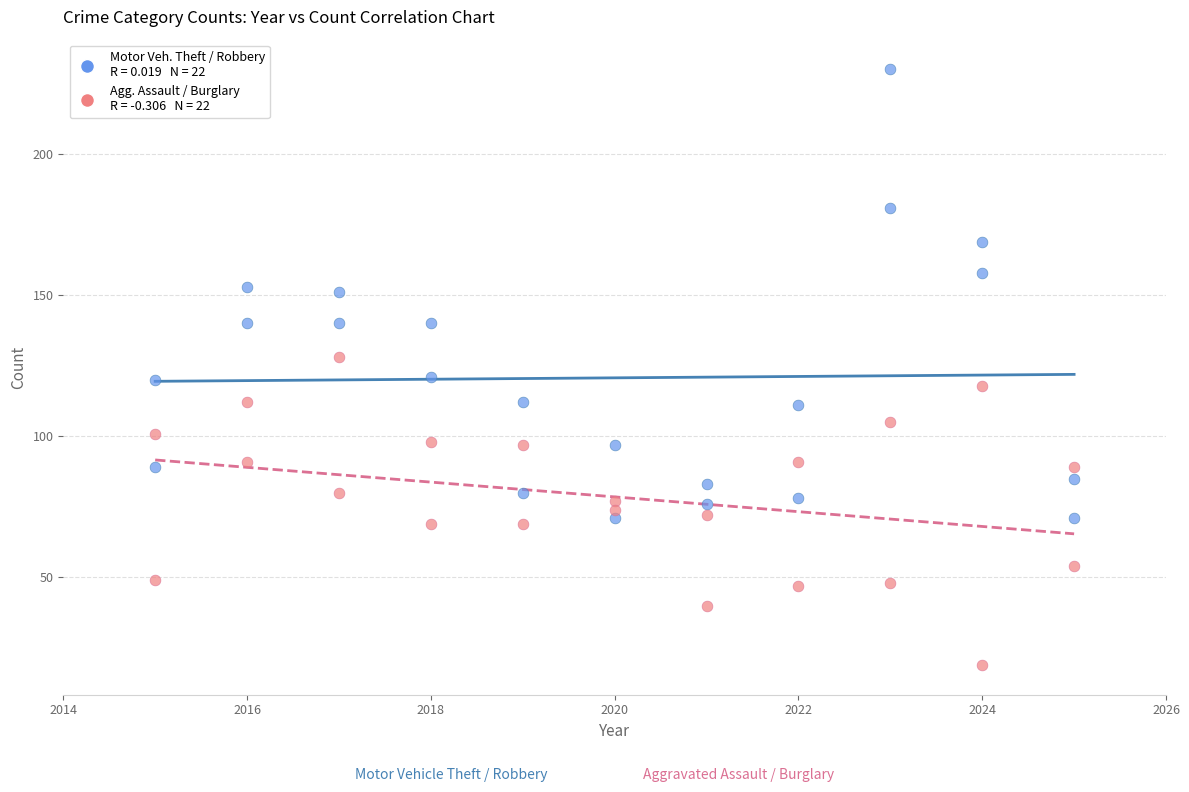

Across all data points, what is the range of Y values (max minus min)?

211